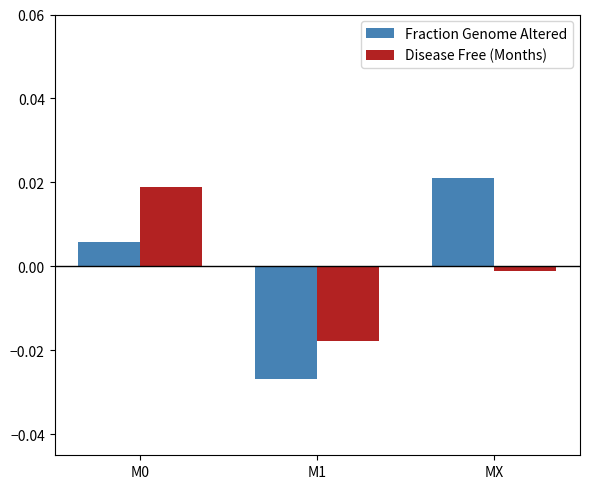

Is the value of Disease Free (Months) at MX greater than the value of Fraction Genome Altered at M0?

No